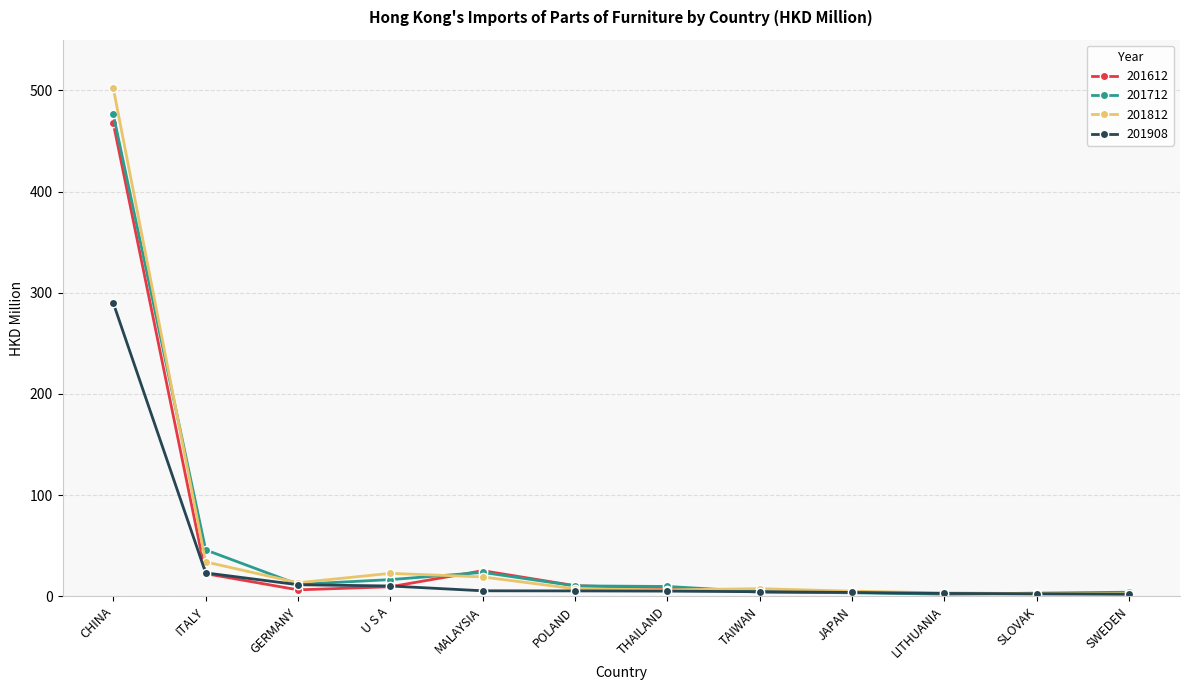

What is the difference between the maximum and second lowest values in the 201612 series?

464.8